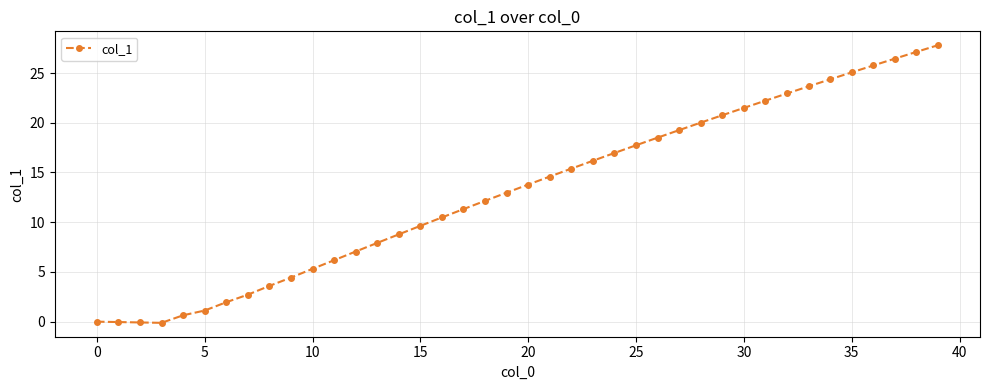

Count the number of categories in the chart.

40